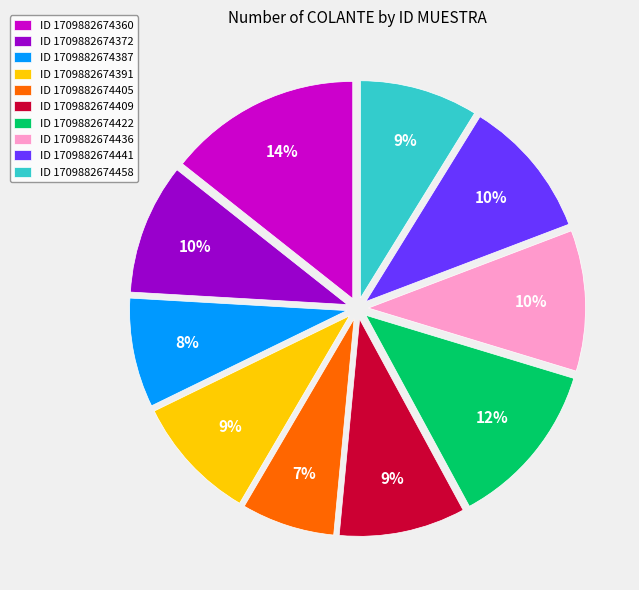

To the nearest percent, what percentage of the pie is ID 1709882674372?

10%